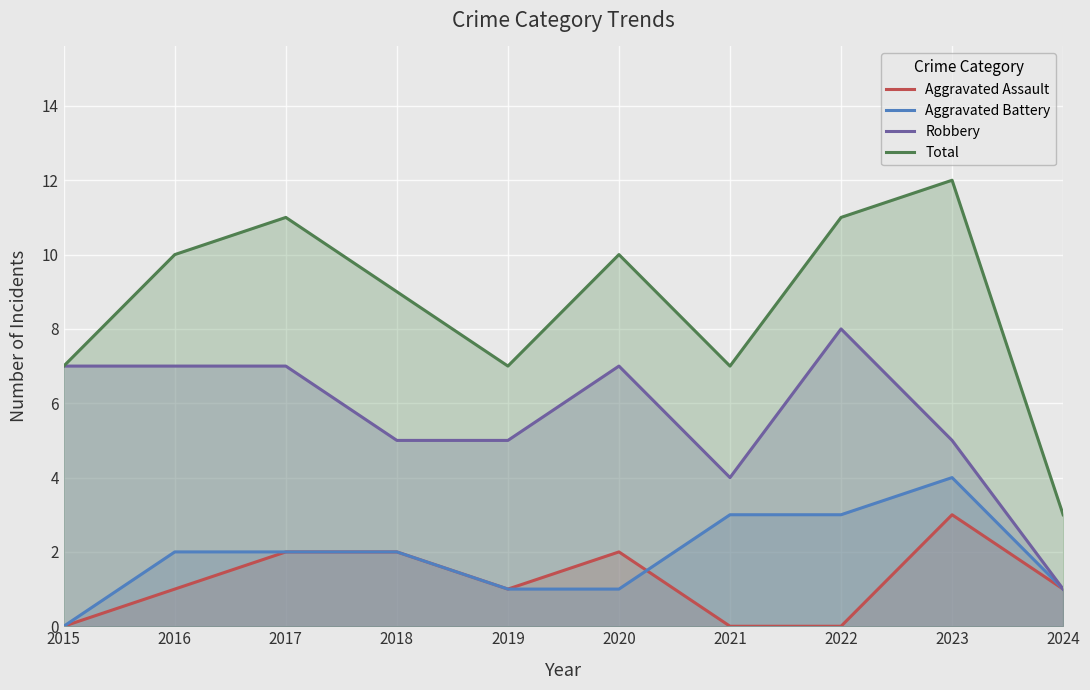

How many interior local peaks does the Robbery series have?

2